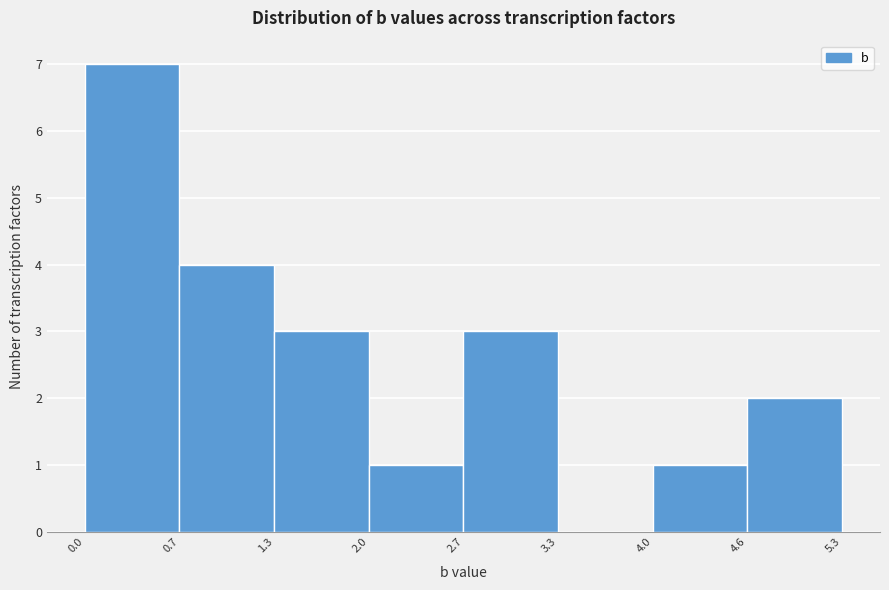

Which range on the x-axis has the tallest bar?

0.0 to 0.7